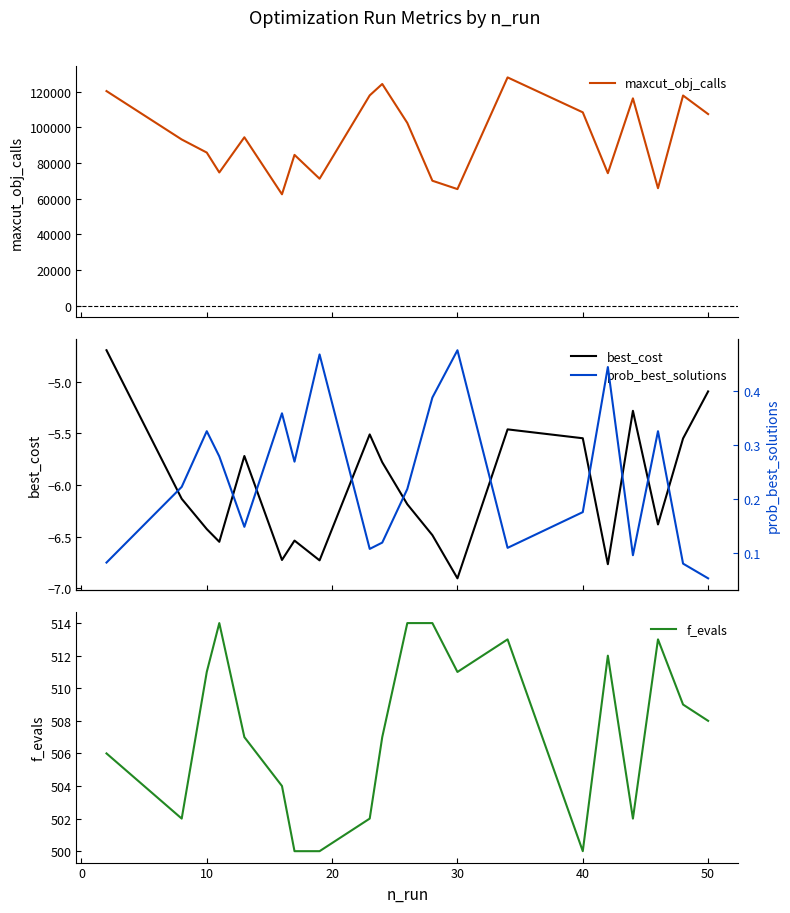

What is the minimum value for f_evals?

500